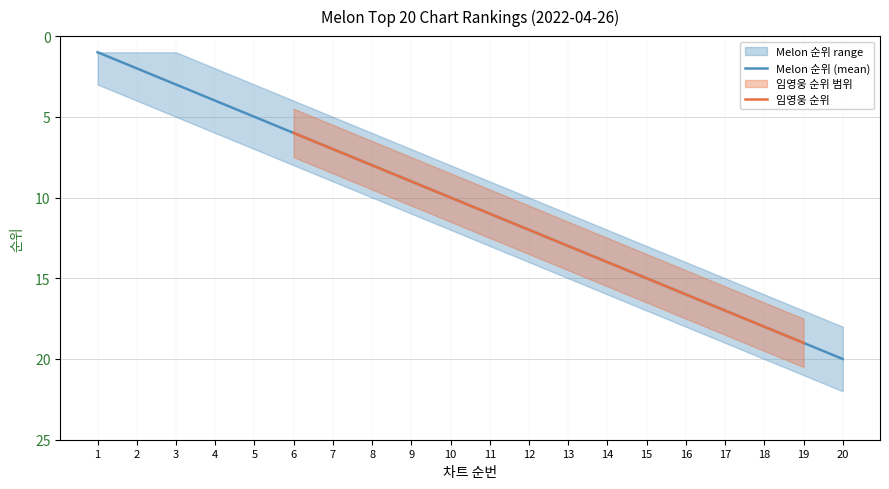

Read the Melon 순위 value at 15.

15